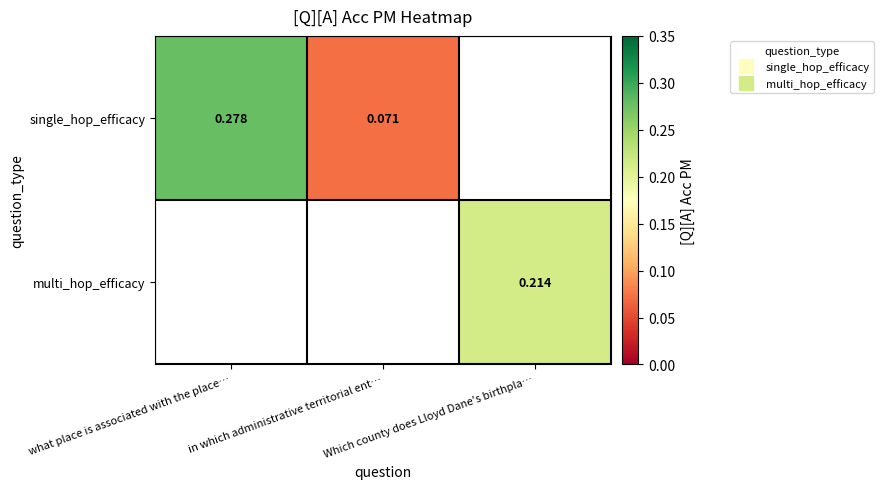

Is it true that multi_hop_efficacy equals 0.2 at Which county does Lloyd Dane's birthpla…?

True